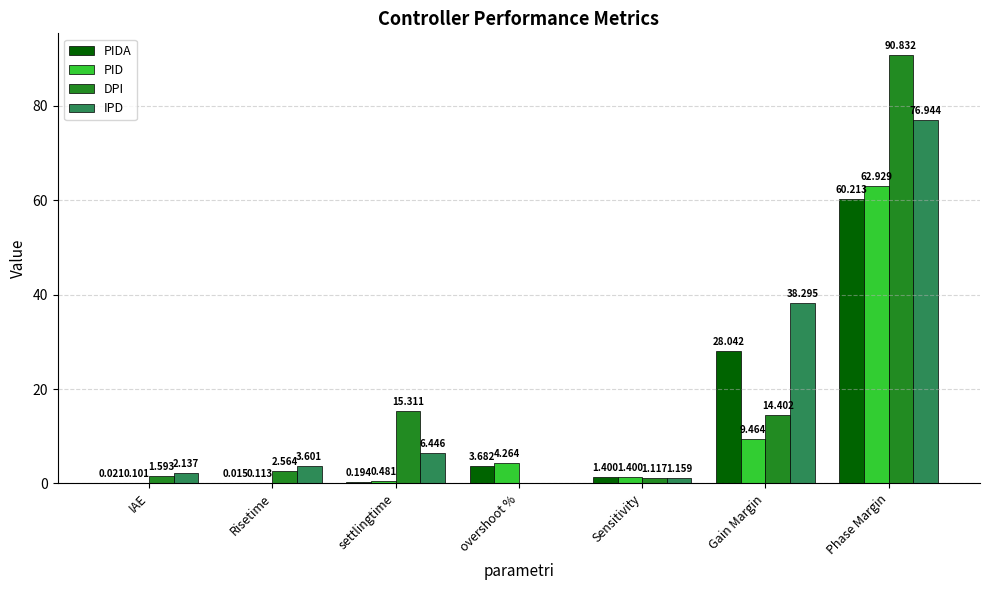

Which series has the largest total across all categories?

IPD